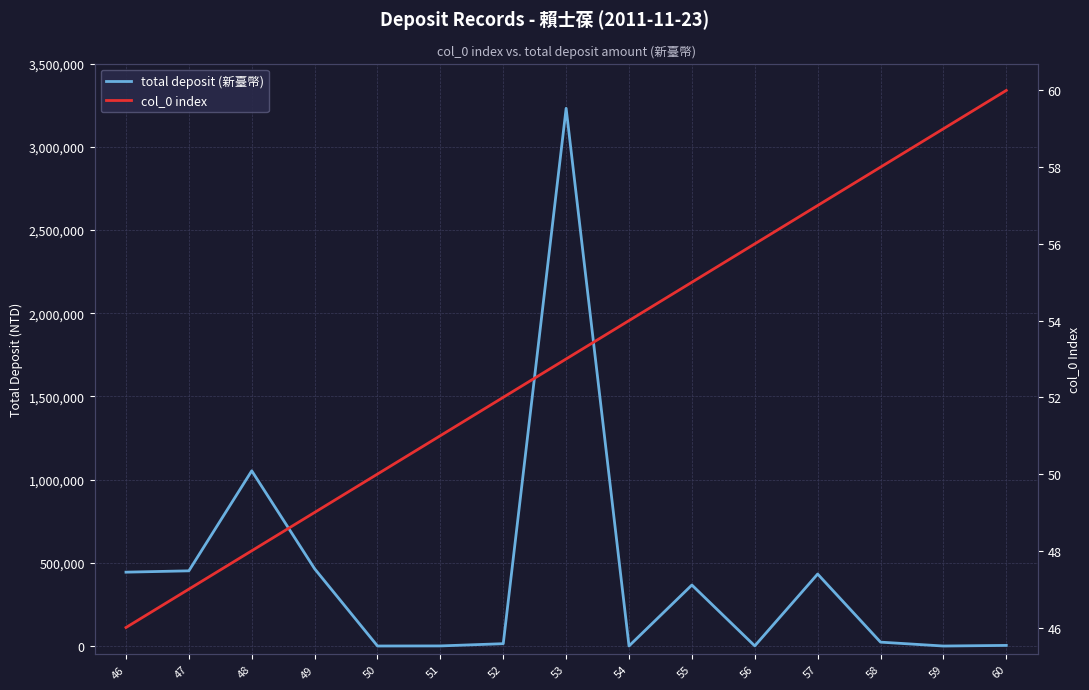

What is the difference between the total deposit (新臺幣) values at 56 and 58?

22531